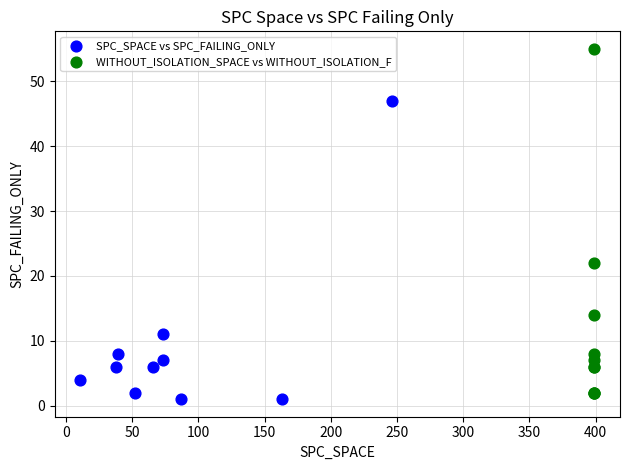

Which series reaches the maximum Y coordinate?

WITHOUT_ISOLATION_SPACE vs WITHOUT_ISOLATION_F